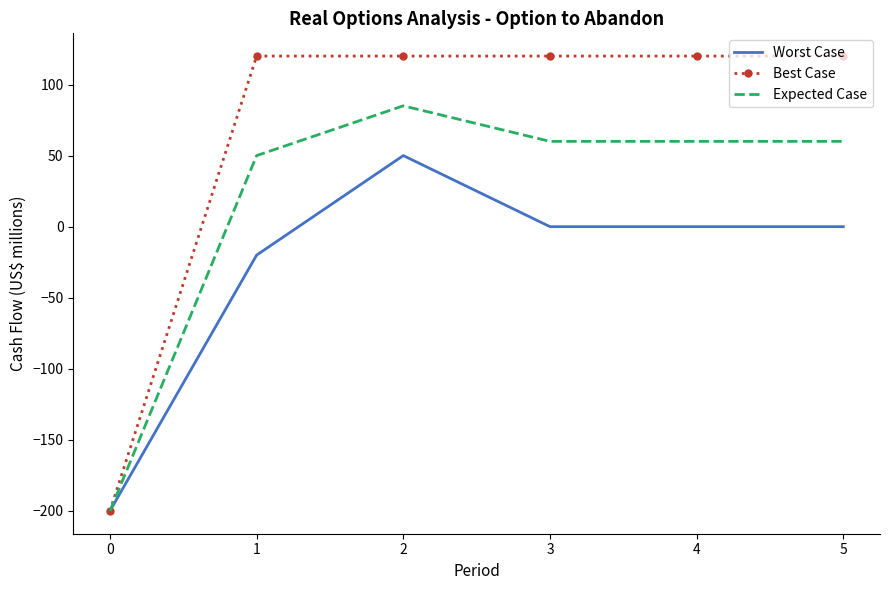

At how many categories does at least one series exceed 12?

5